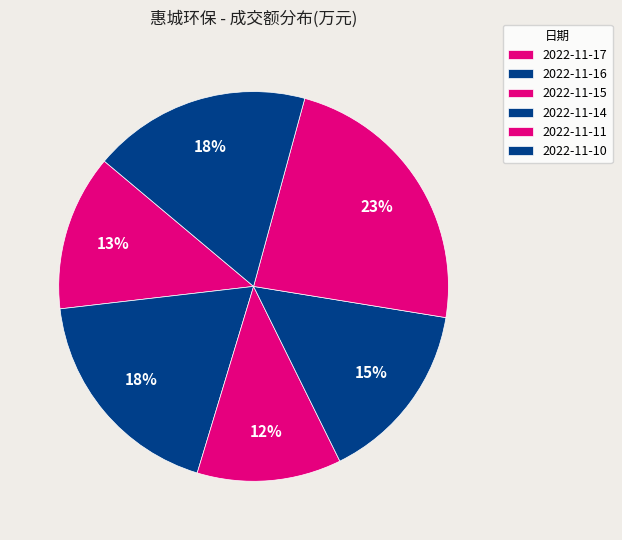

How many segments does this pie chart have?

6